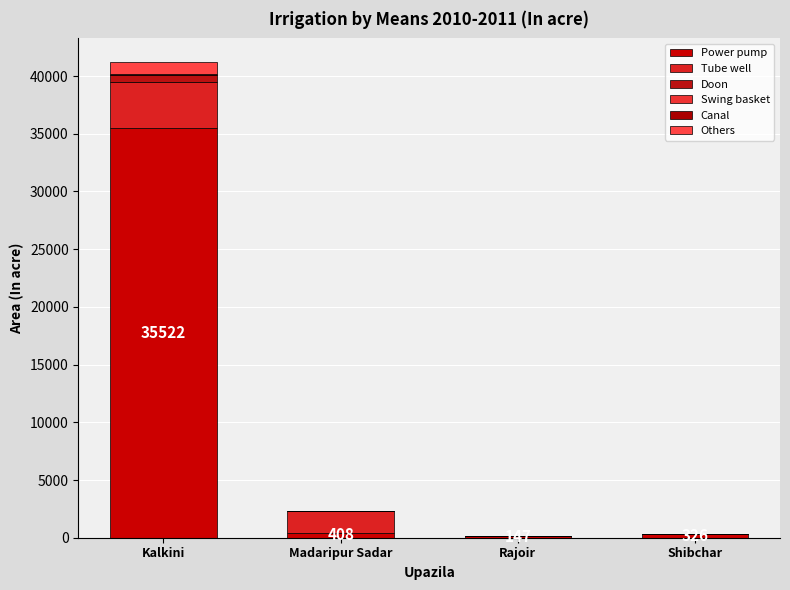

Where is Power pump nearest to the value 17834?

Madaripur Sadar